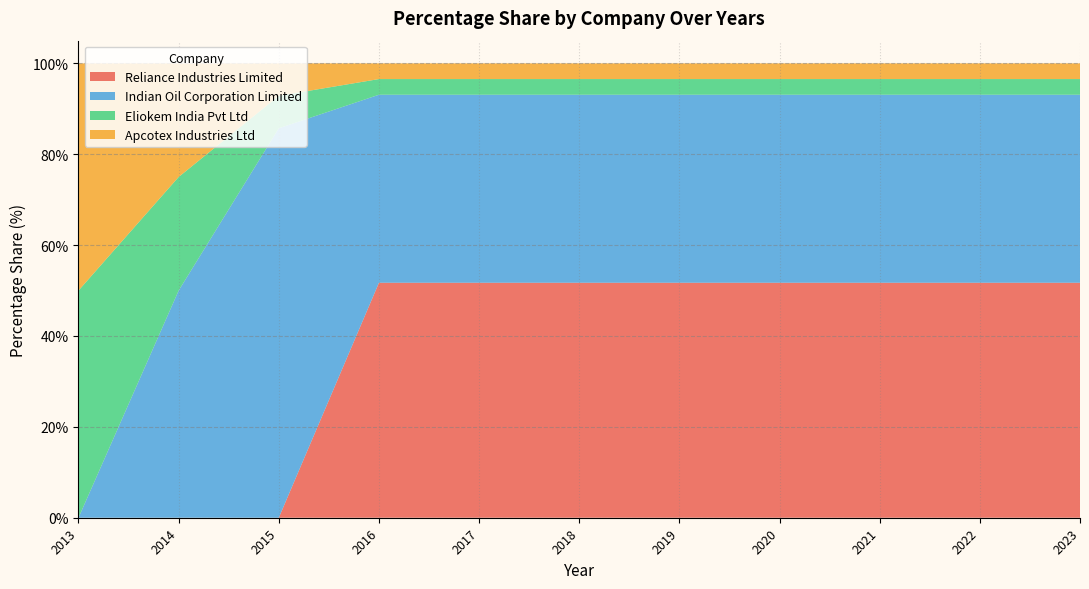

Reading right to left, transcribe all the data shown in this chart.

Reliance Industries Limited: 51.7	51.7	51.7	51.7	51.7	51.7	51.7	51.7	0.0	0.0	0.0
Indian Oil Corporation Limited: 41.4	41.4	41.4	41.4	41.4	41.4	41.4	41.4	85.7	50.0	0.0
Eliokem India Pvt Ltd: 3.5	3.5	3.5	3.5	3.5	3.5	3.5	3.5	7.1	25.0	50.0
Apcotex Industries Ltd: 3.5	3.5	3.5	3.5	3.5	3.5	3.5	3.5	7.1	25.0	50.0